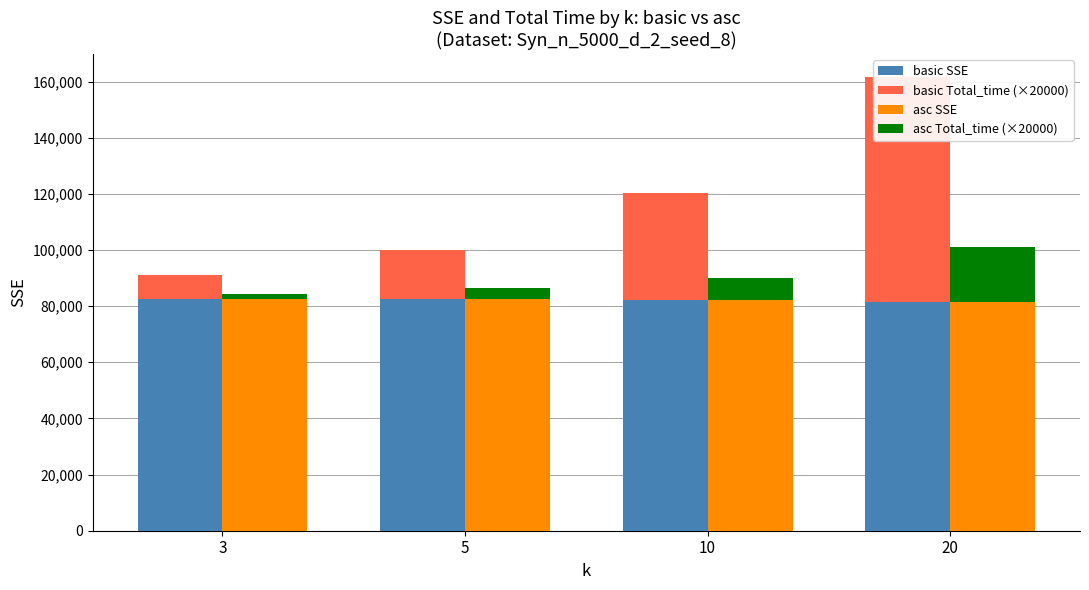

How many values in the basic SSE series are below 82441?

2